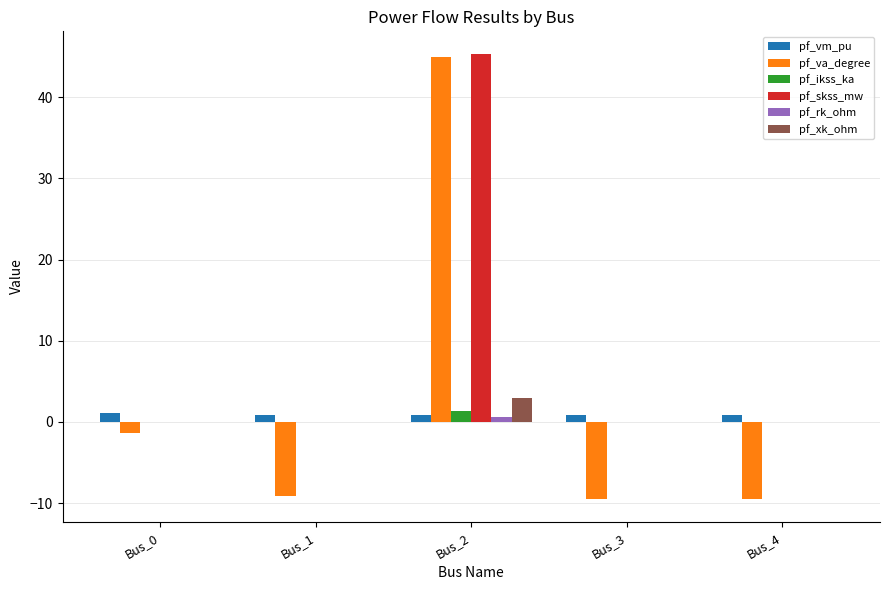

At which label is pf_va_degree closest to 17?

Bus_0